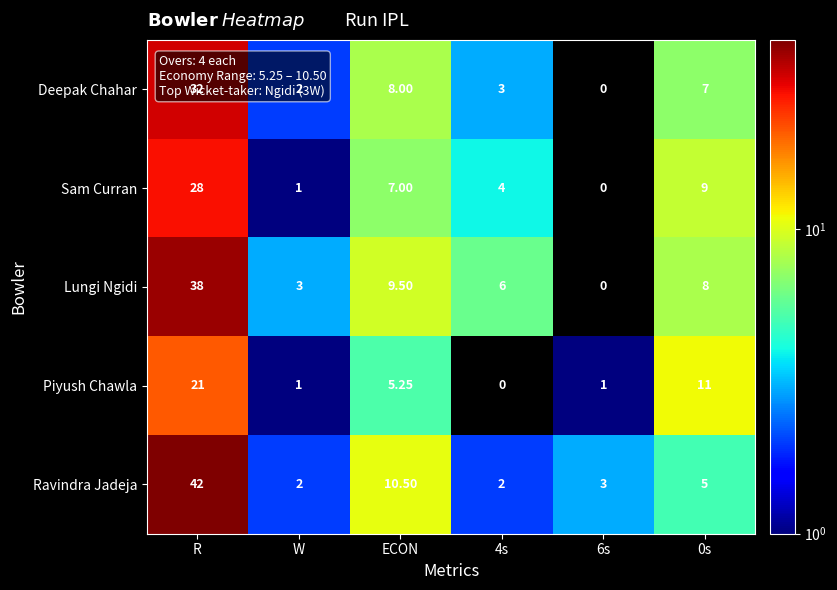

At which label is Lungi Ngidi closest to 19?

ECON